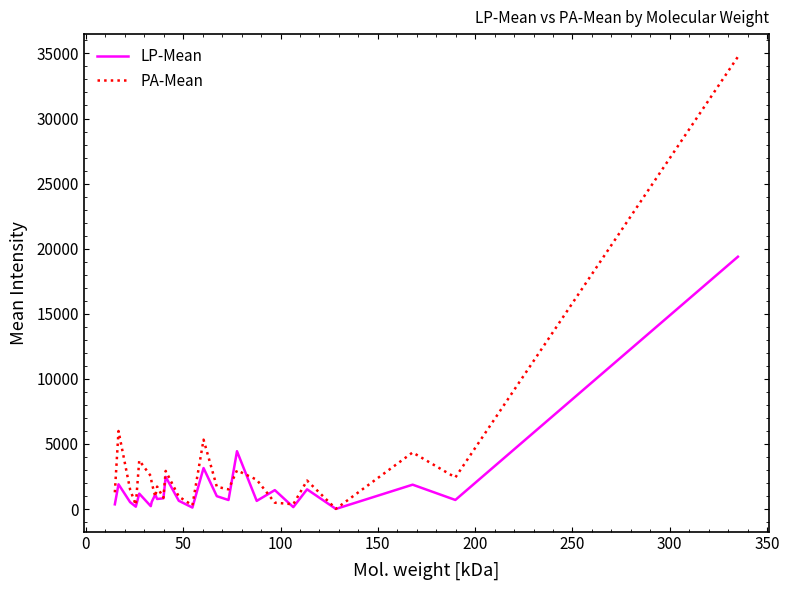

Rank the series by their maximum value, from lowest to highest.

LP-Mean, PA-Mean